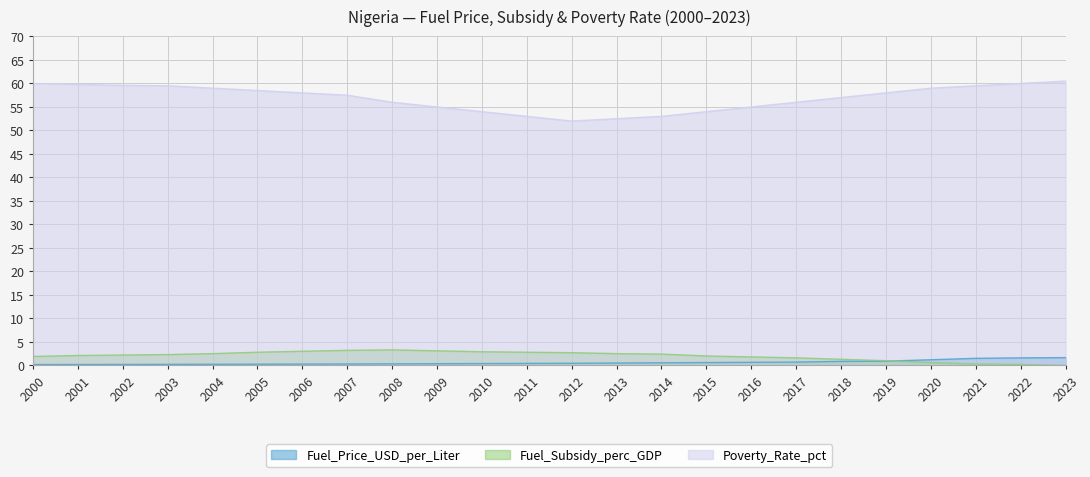

At which label does Fuel_Subsidy_perc_GDP reach its minimum?

2023